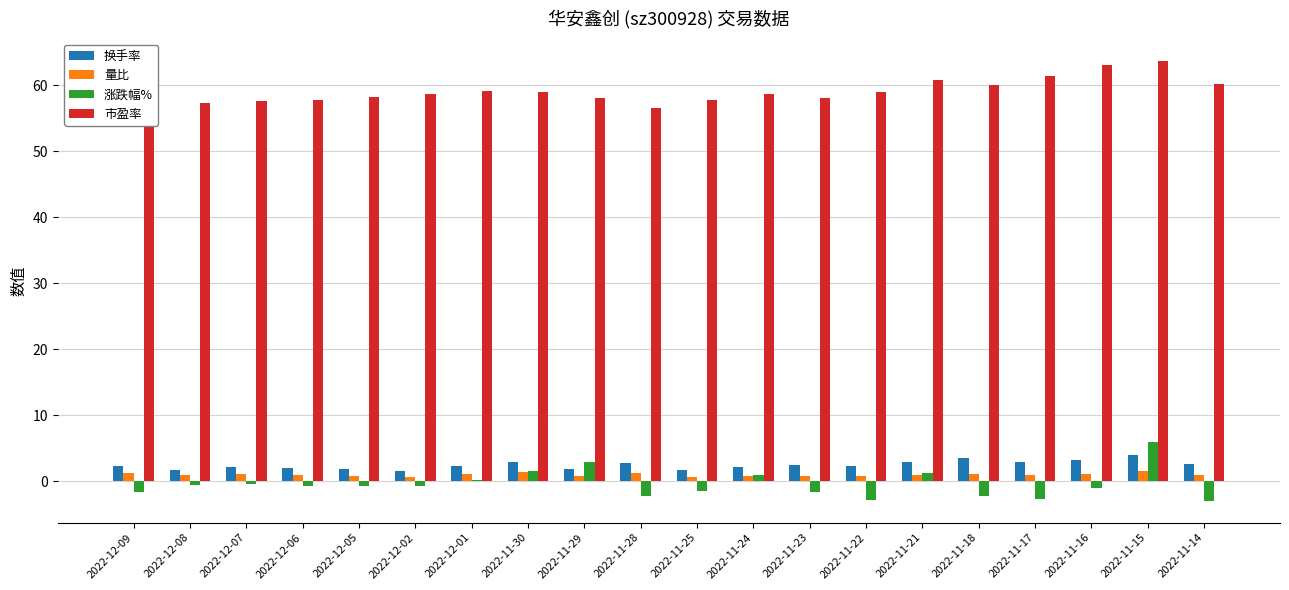

What is the total value across all series at 2022-11-16?

66.5